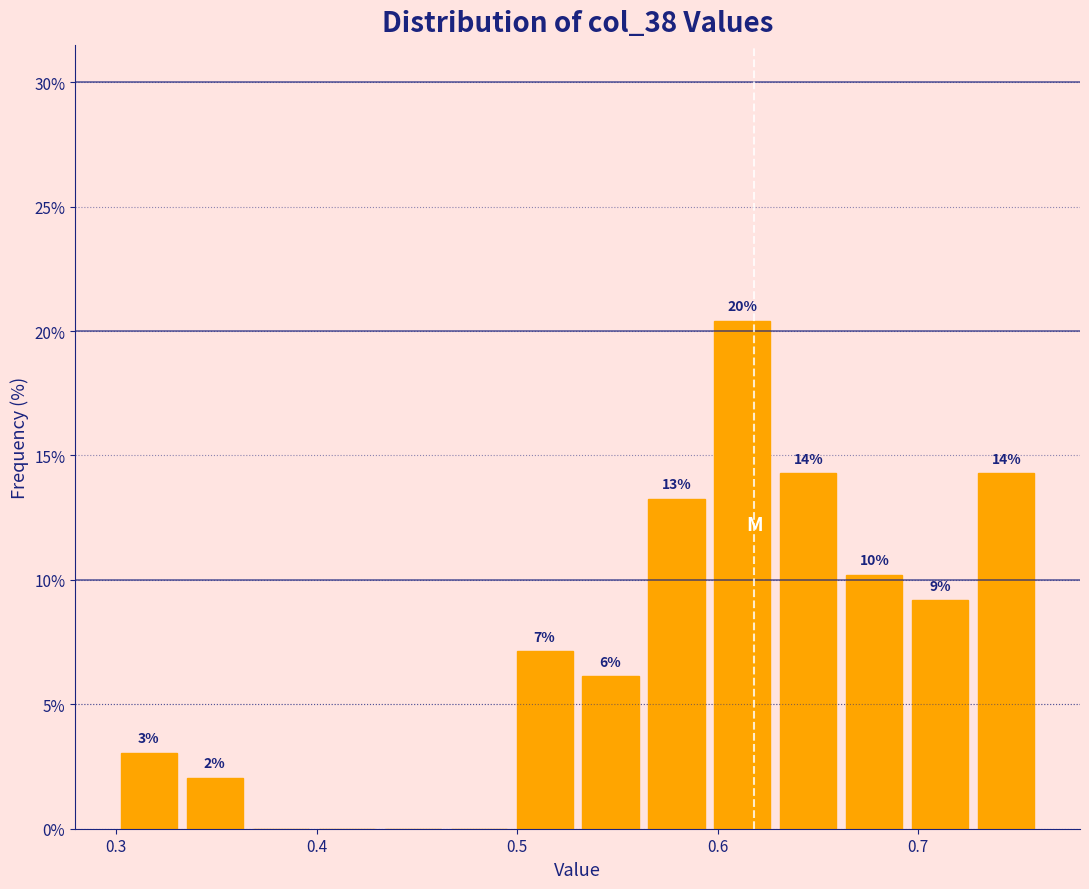

Read against the x-axis, roughly where is the centre of the tallest bar?

0.61